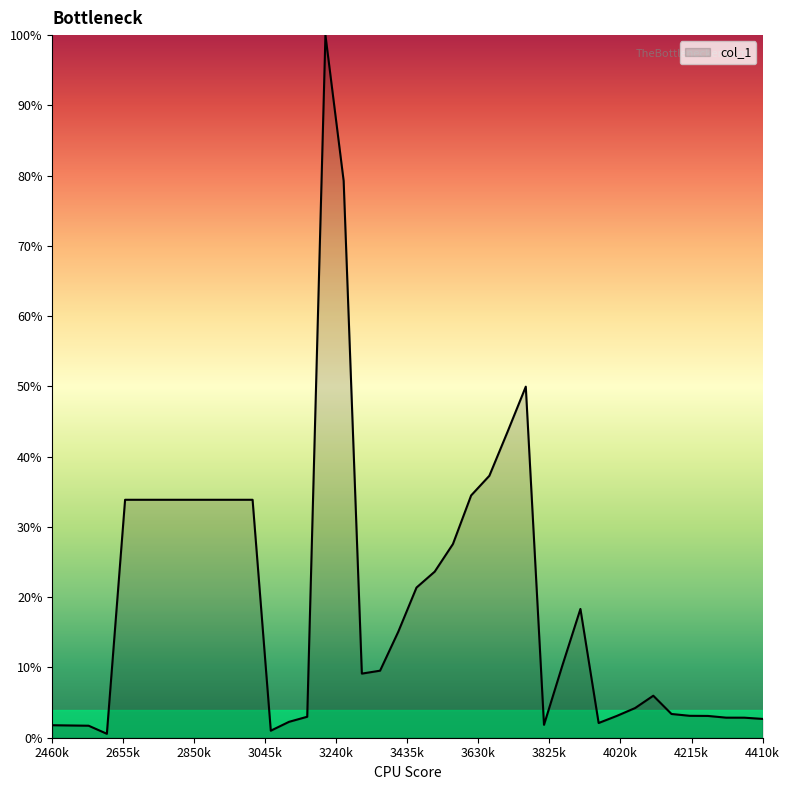

List the labels in order of value, smallest first.

2610000000000, 3060000000000, 2560000000000, 2510000000000, 2460000000000, 3810000000000, 3960000000000, 3110000000000, 4410000000000, 4360000000000, 4310000000000, 3160000000000, 4260000000000, 4010000000000, 4210000000000, 4160000000000, 4060000000000, 4110000000000, 3310000000000, 3360000000000, 3860000000000, 3410000000000, 3910000000000, 3460000000000, 3510000000000, 3560000000000, 2660000000000, 2710000000000, 2760000000000, 2810000000000, 2860000000000, 2910000000000, 2960000000000, 3010000000000, 3610000000000, 3660000000000, 3710000000000, 3760000000000, 3260000000000, 3210000000000